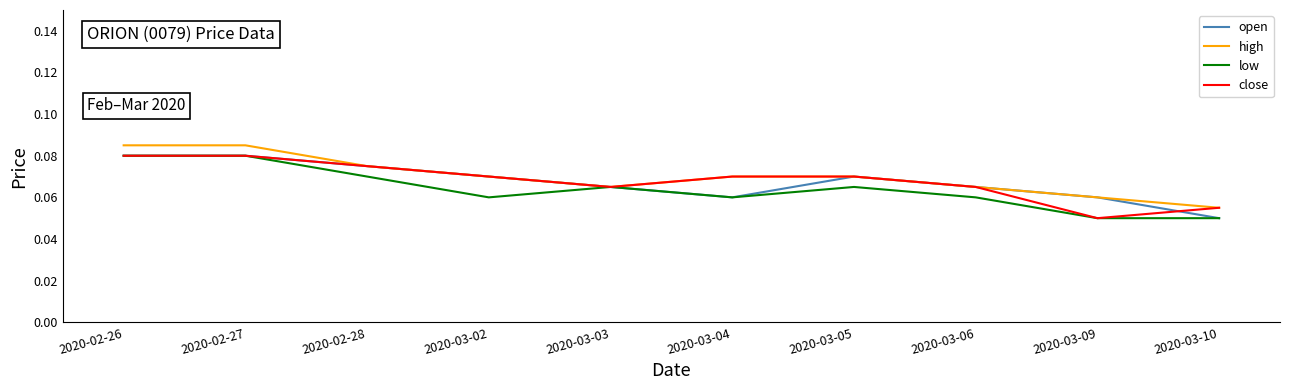

Is the value of open at 2020-03-06 greater than the value of high at 2020-03-09?

Yes